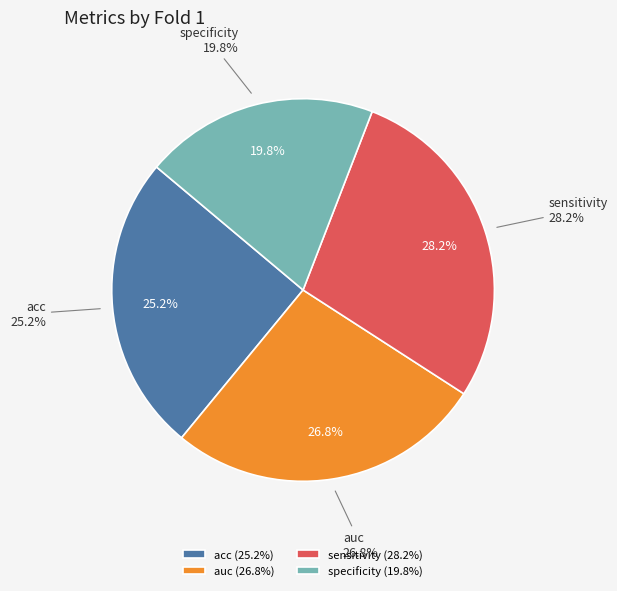

What is the largest slice in the pie chart?

sensitivity